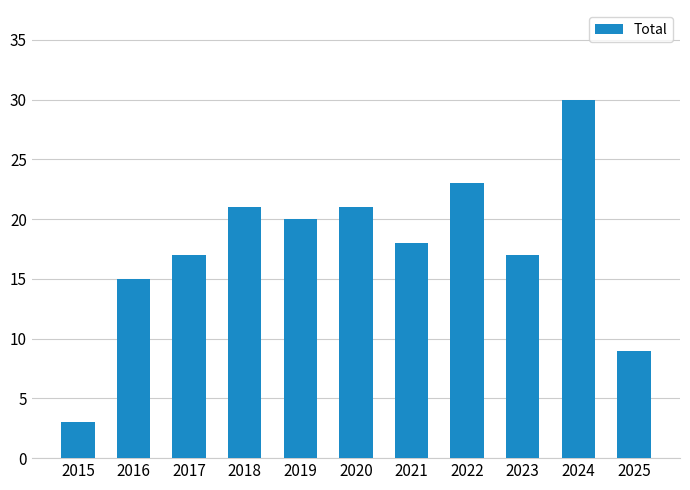

What is the difference between the second highest and second lowest values?

14